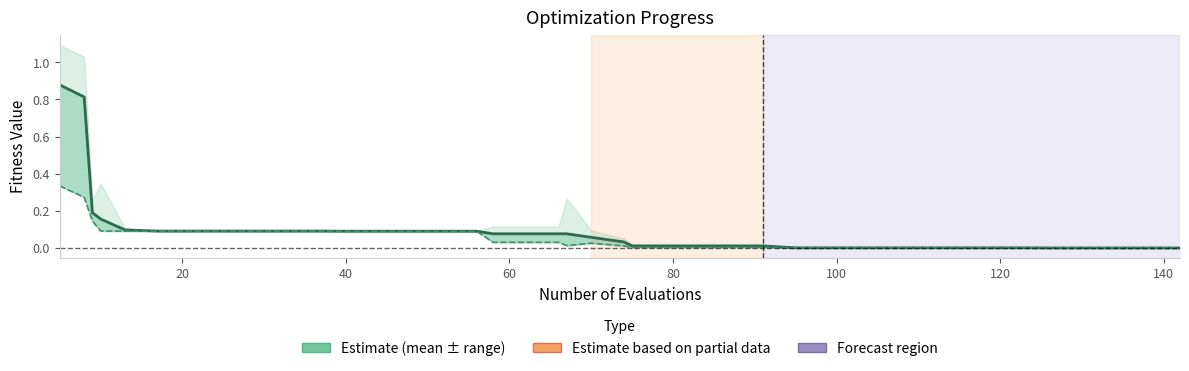

True or false: mean and best intersect in this chart.

False